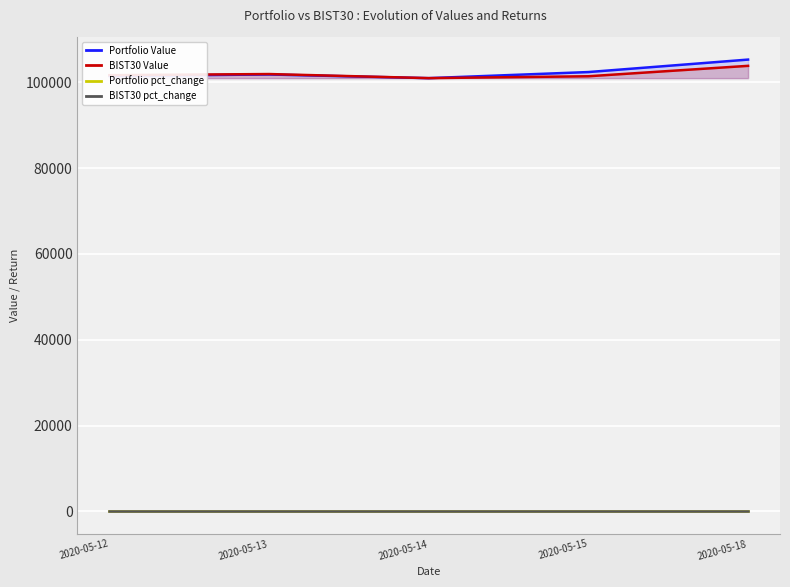

At which category does BIST30 pct_change reach its first local valley?

2020-05-14